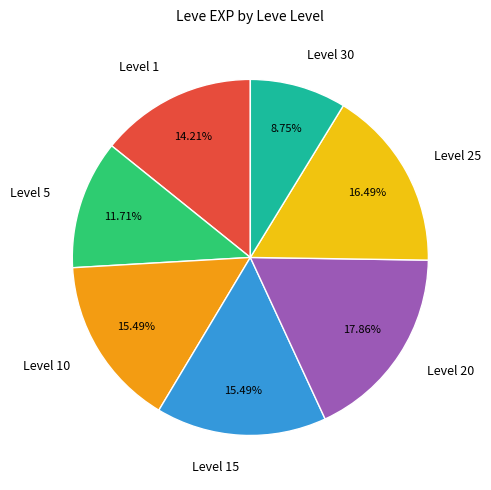

Between Level 10 and Level 5, which is larger?

Level 10